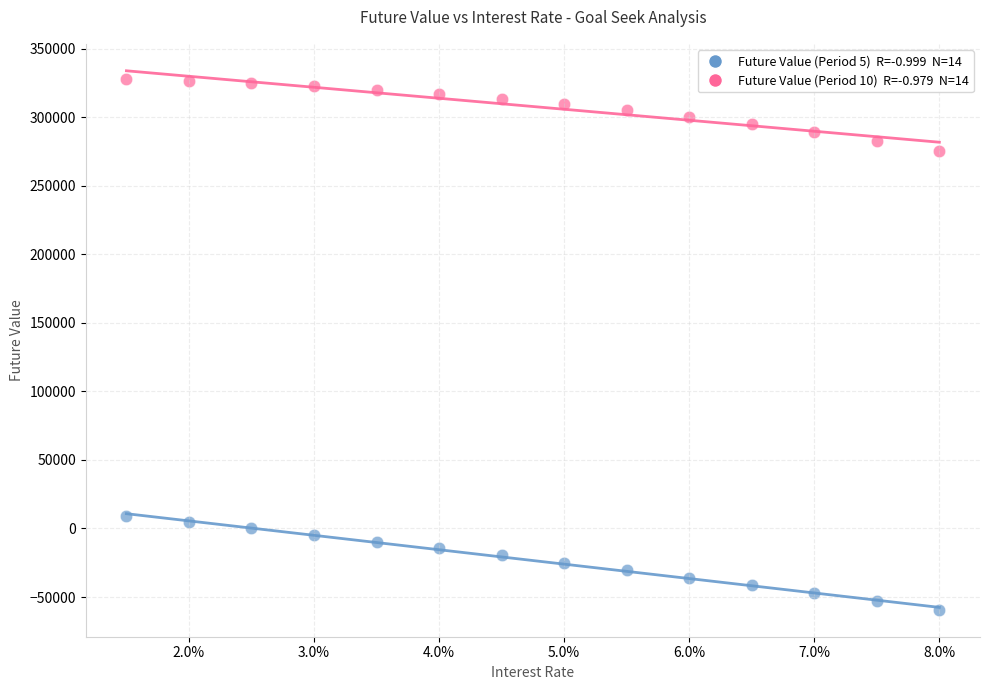

Across all series, what Y value is closest to 134405?

9105.2